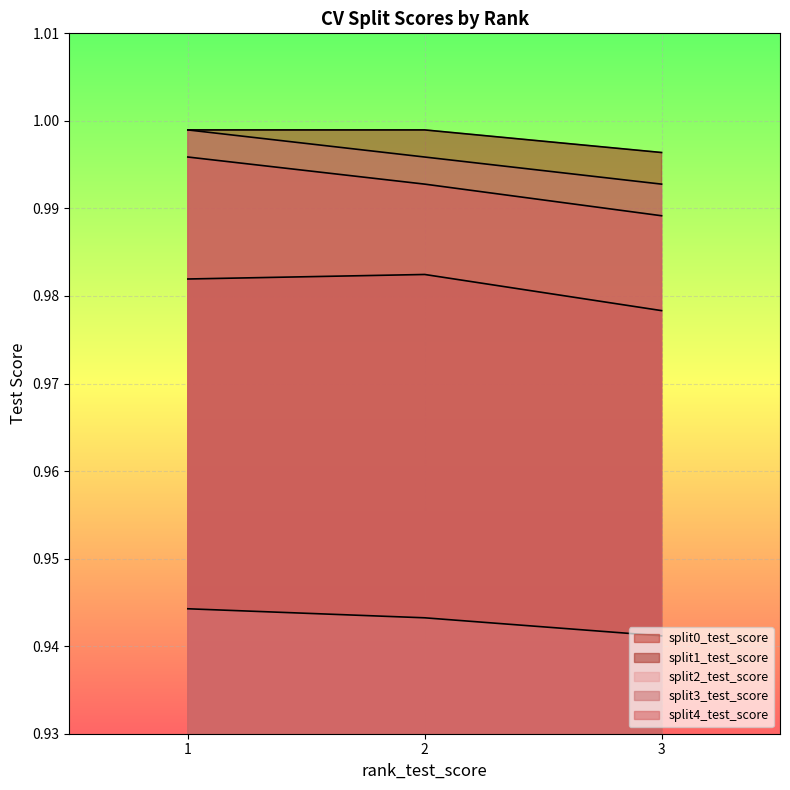

What is the minimum value shown in the chart?

0.9